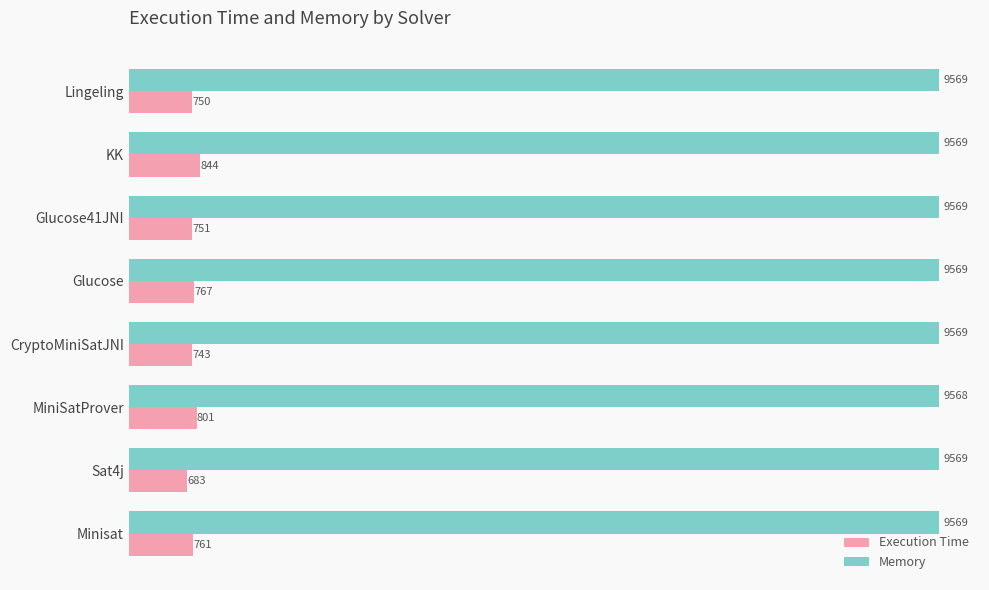

Count the number of data series in this chart.

2